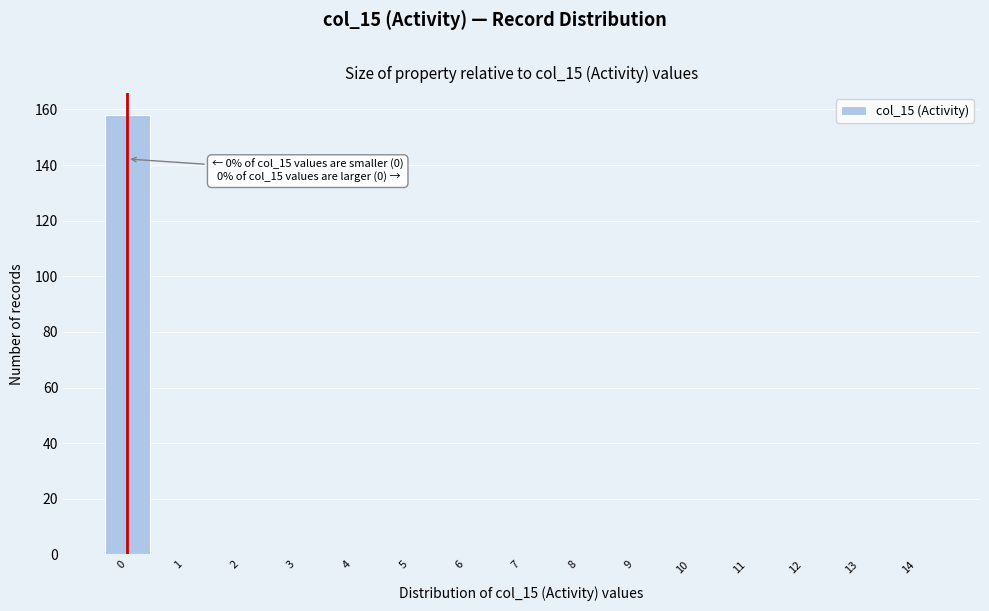

Which range on the x-axis has the tallest bar?

-0.5 to 0.5